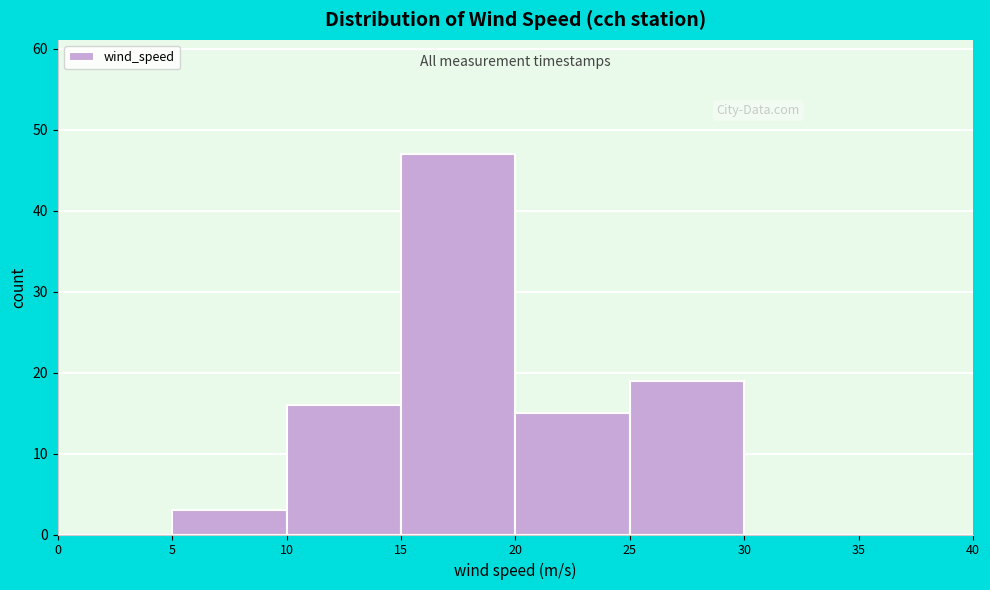

Which range on the x-axis has the tallest bar?

15 to 20